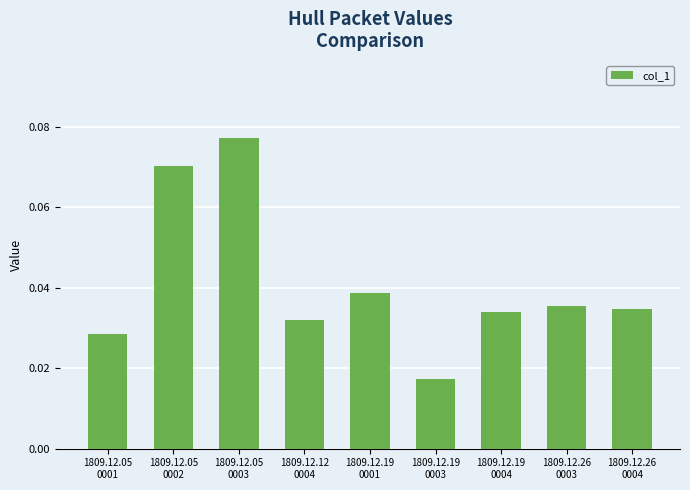

How many values are between 0 and 1?

9